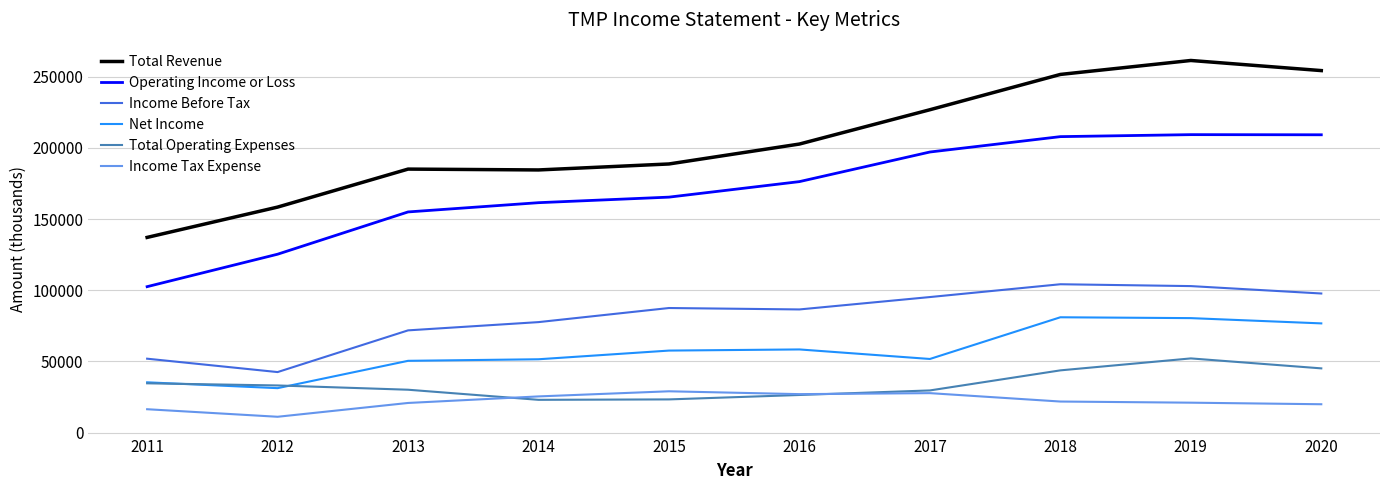

What is the difference between the Income Tax Expense values at 2014 and 2012?

14300